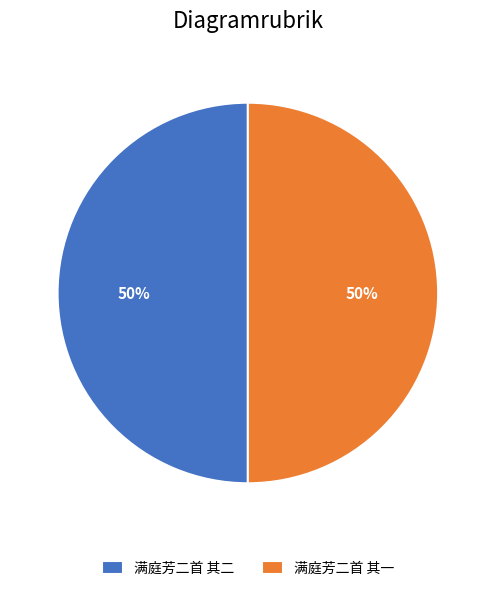

To the nearest percent, what is the combined percentage of 满庭芳二首 其二 and 满庭芳二首 其一?

100%